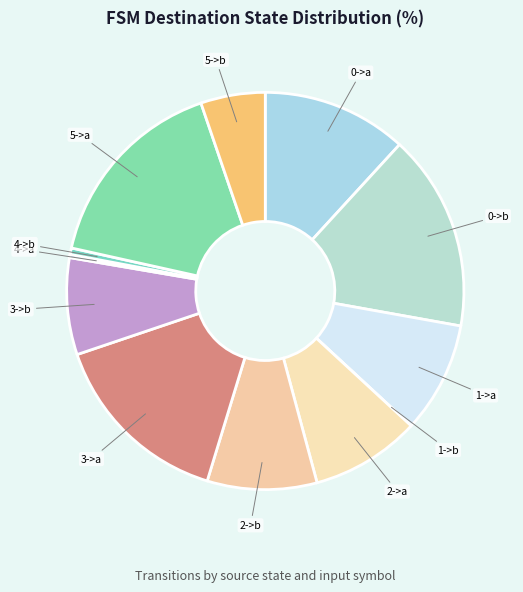

Count the number of slices in the pie.

12